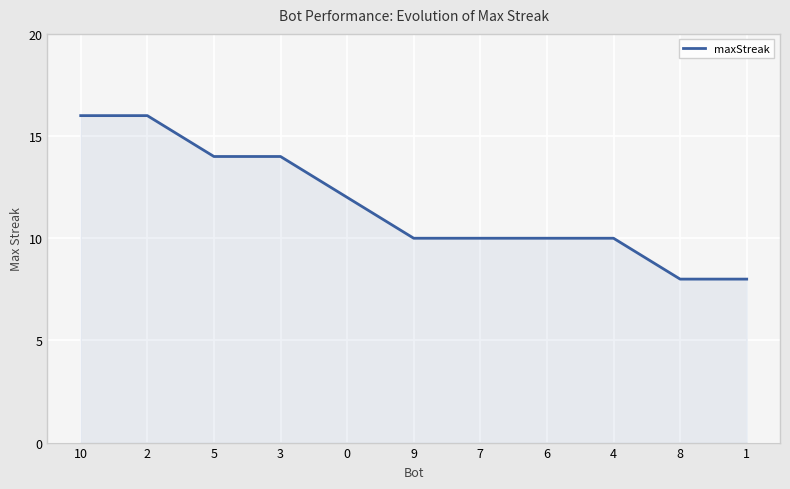

The chart shows a value of 16 at 6. True or false?

False